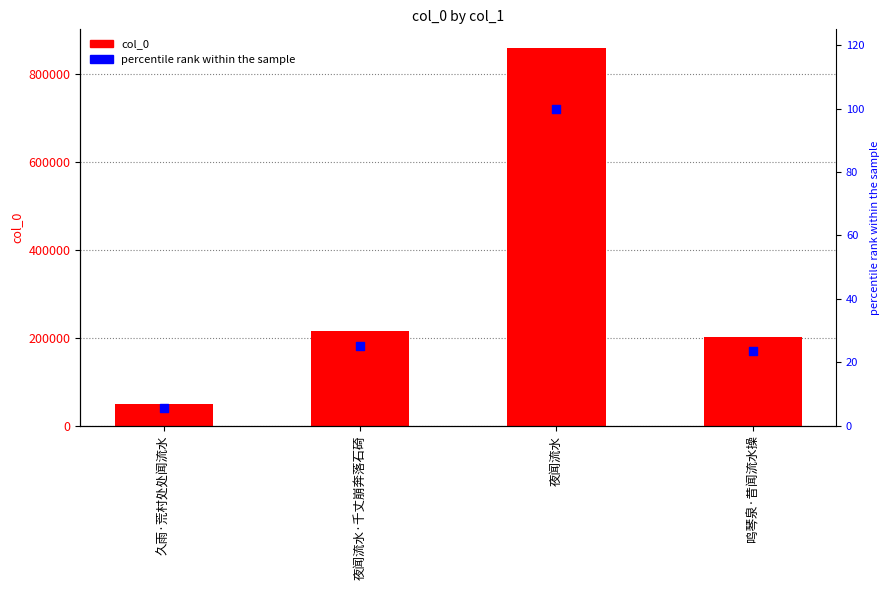

What are all the series names shown in the legend?

col_0, percentile rank within the sample